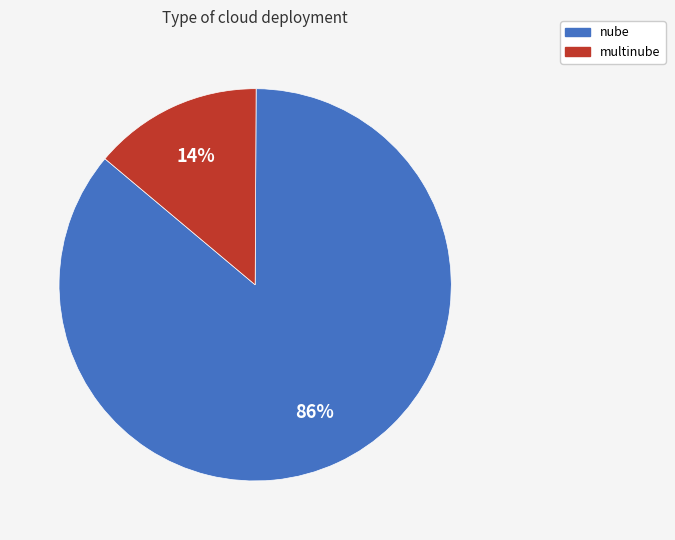

Which category has the smallest portion of the pie?

multinube